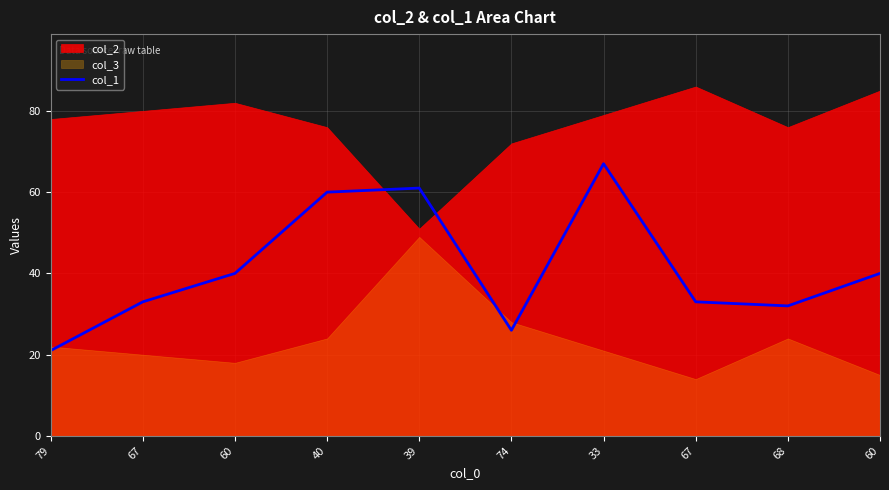

What is the difference between the second highest and second lowest values?

35